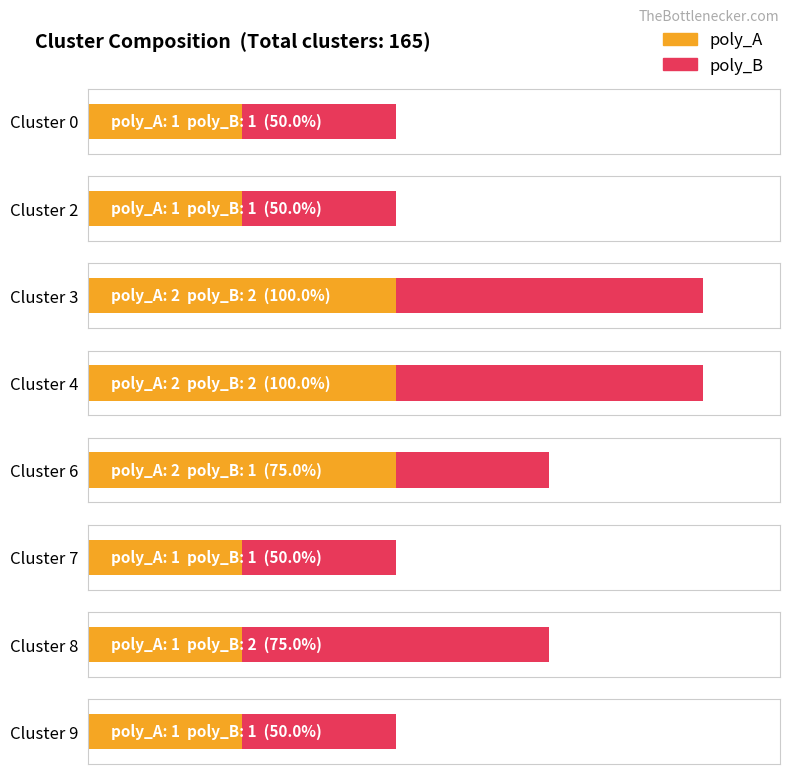

List the labels in order of poly_A value, smallest first.

Cluster 0, Cluster 2, Cluster 7, Cluster 8, Cluster 9, Cluster 3, Cluster 4, Cluster 6